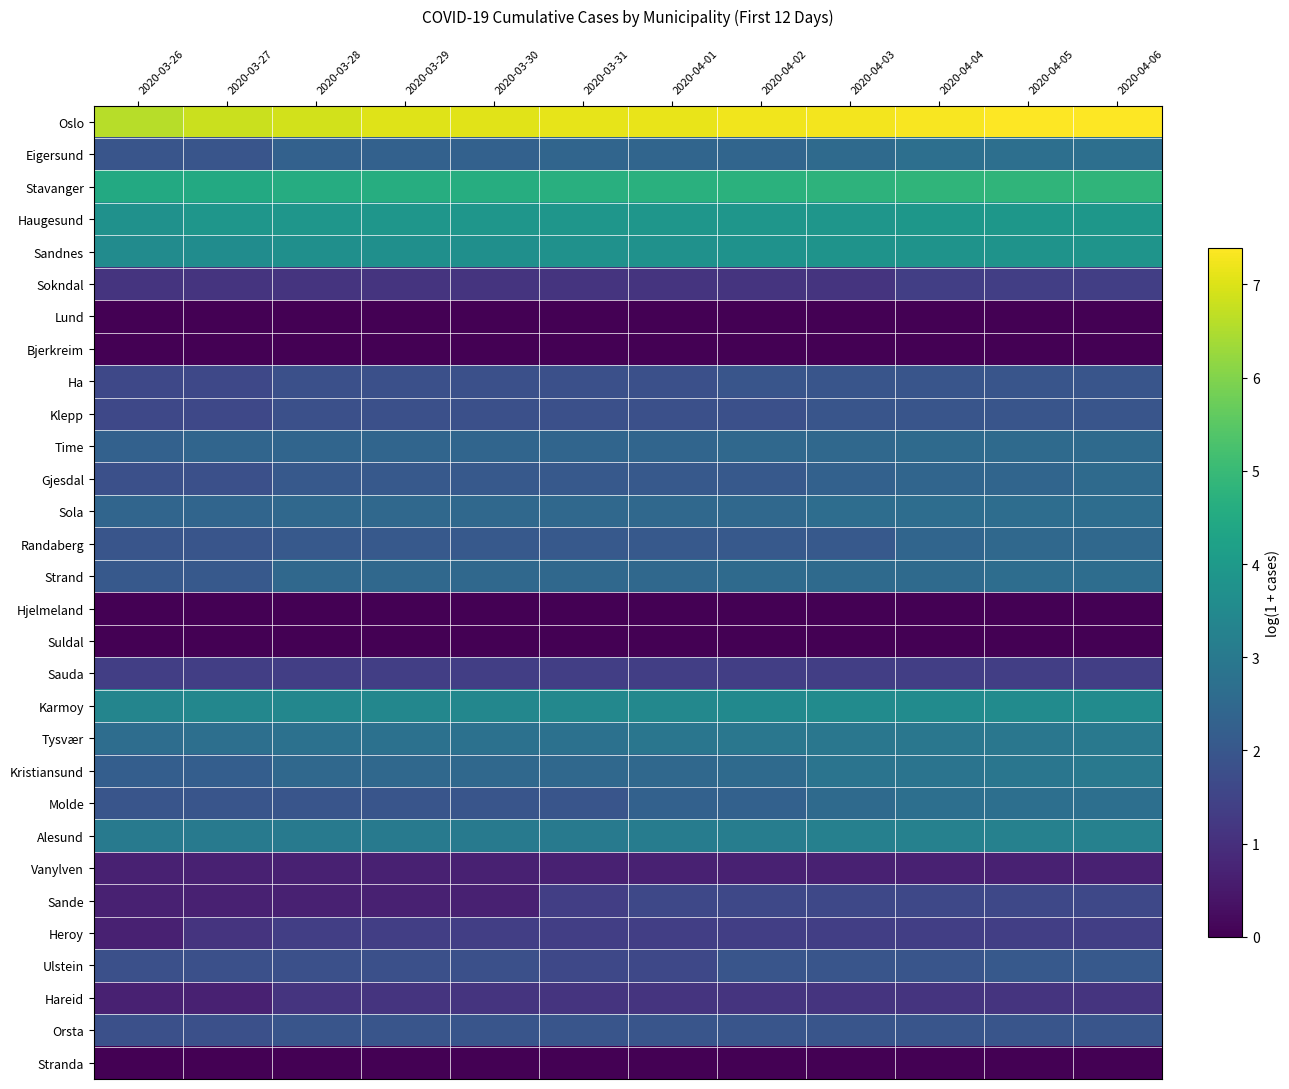

Reading left to right, extract all data points from this chart.

Oslo: 2020-03-26=6.6	2020-03-27=6.8	2020-03-28=6.9	2020-03-29=7.0	2020-03-30=7.1	2020-03-31=7.1	2020-04-01=7.2	2020-04-02=7.2	2020-04-03=7.3	2020-04-04=7.3	2020-04-05=7.4	2020-04-06=7.4
Eigersund: 2020-03-26=1.9	2020-03-27=1.9	2020-03-28=2.3	2020-03-29=2.3	2020-03-30=2.3	2020-03-31=2.4	2020-04-01=2.4	2020-04-02=2.4	2020-04-03=2.6	2020-04-04=2.7	2020-04-05=2.7	2020-04-06=2.7
Stavanger: 2020-03-26=4.5	2020-03-27=4.5	2020-03-28=4.6	2020-03-29=4.6	2020-03-30=4.6	2020-03-31=4.7	2020-04-01=4.7	2020-04-02=4.7	2020-04-03=4.8	2020-04-04=4.8	2020-04-05=4.8	2020-04-06=4.8
Haugesund: 2020-03-26=3.7	2020-03-27=3.9	2020-03-28=3.9	2020-03-29=3.9	2020-03-30=3.9	2020-03-31=3.9	2020-04-01=3.9	2020-04-02=3.9	2020-04-03=3.9	2020-04-04=3.9	2020-04-05=3.9	2020-04-06=3.9
Sandnes: 2020-03-26=3.6	2020-03-27=3.6	2020-03-28=3.7	2020-03-29=3.7	2020-03-30=3.7	2020-03-31=3.7	2020-04-01=3.7	2020-04-02=3.8	2020-04-03=3.8	2020-04-04=3.8	2020-04-05=3.8	2020-04-06=3.8
Sokndal: 2020-03-26=1.1	2020-03-27=1.1	2020-03-28=1.1	2020-03-29=1.1	2020-03-30=1.1	2020-03-31=1.1	2020-04-01=1.1	2020-04-02=1.1	2020-04-03=1.1	2020-04-04=1.4	2020-04-05=1.4	2020-04-06=1.4
Lund: 2020-03-26=0.0	2020-03-27=0.0	2020-03-28=0.0	2020-03-29=0.0	2020-03-30=0.0	2020-03-31=0.0	2020-04-01=0.0	2020-04-02=0.0	2020-04-03=0.0	2020-04-04=0.0	2020-04-05=0.0	2020-04-06=0.0
Bjerkreim: 2020-03-26=0.0	2020-03-27=0.0	2020-03-28=0.0	2020-03-29=0.0	2020-03-30=0.0	2020-03-31=0.0	2020-04-01=0.0	2020-04-02=0.0	2020-04-03=0.0	2020-04-04=0.0	2020-04-05=0.0	2020-04-06=0.0
Ha: 2020-03-26=1.6	2020-03-27=1.6	2020-03-28=1.8	2020-03-29=1.8	2020-03-30=1.8	2020-03-31=1.8	2020-04-01=1.8	2020-04-02=1.9	2020-04-03=1.9	2020-04-04=1.9	2020-04-05=1.9	2020-04-06=1.9
Klepp: 2020-03-26=1.6	2020-03-27=1.6	2020-03-28=1.8	2020-03-29=1.8	2020-03-30=1.8	2020-03-31=1.8	2020-04-01=1.8	2020-04-02=1.8	2020-04-03=1.9	2020-04-04=1.9	2020-04-05=1.9	2020-04-06=1.9
Time: 2020-03-26=2.3	2020-03-27=2.4	2020-03-28=2.4	2020-03-29=2.4	2020-03-30=2.4	2020-03-31=2.4	2020-04-01=2.4	2020-04-02=2.5	2020-04-03=2.5	2020-04-04=2.6	2020-04-05=2.6	2020-04-06=2.6
Gjesdal: 2020-03-26=1.8	2020-03-27=1.8	2020-03-28=2.1	2020-03-29=2.1	2020-03-30=2.1	2020-03-31=2.1	2020-04-01=2.1	2020-04-02=2.1	2020-04-03=2.3	2020-04-04=2.4	2020-04-05=2.4	2020-04-06=2.6
Sola: 2020-03-26=2.4	2020-03-27=2.4	2020-03-28=2.5	2020-03-29=2.5	2020-03-30=2.5	2020-03-31=2.5	2020-04-01=2.5	2020-04-02=2.5	2020-04-03=2.6	2020-04-04=2.6	2020-04-05=2.6	2020-04-06=2.6
Randaberg: 2020-03-26=1.9	2020-03-27=1.9	2020-03-28=2.1	2020-03-29=2.1	2020-03-30=2.1	2020-03-31=2.1	2020-04-01=2.1	2020-04-02=2.1	2020-04-03=2.1	2020-04-04=2.4	2020-04-05=2.5	2020-04-06=2.5
Strand: 2020-03-26=2.1	2020-03-27=2.1	2020-03-28=2.5	2020-03-29=2.5	2020-03-30=2.5	2020-03-31=2.5	2020-04-01=2.5	2020-04-02=2.6	2020-04-03=2.6	2020-04-04=2.6	2020-04-05=2.6	2020-04-06=2.6
Hjelmeland: 2020-03-26=0.0	2020-03-27=0.0	2020-03-28=0.0	2020-03-29=0.0	2020-03-30=0.0	2020-03-31=0.0	2020-04-01=0.0	2020-04-02=0.0	2020-04-03=0.0	2020-04-04=0.0	2020-04-05=0.0	2020-04-06=0.0
Suldal: 2020-03-26=0.0	2020-03-27=0.0	2020-03-28=0.0	2020-03-29=0.0	2020-03-30=0.0	2020-03-31=0.0	2020-04-01=0.0	2020-04-02=0.0	2020-04-03=0.0	2020-04-04=0.0	2020-04-05=0.0	2020-04-06=0.0
Sauda: 2020-03-26=1.4	2020-03-27=1.4	2020-03-28=1.4	2020-03-29=1.4	2020-03-30=1.4	2020-03-31=1.4	2020-04-01=1.4	2020-04-02=1.4	2020-04-03=1.4	2020-04-04=1.4	2020-04-05=1.4	2020-04-06=1.4
Karmoy: 2020-03-26=3.4	2020-03-27=3.4	2020-03-28=3.4	2020-03-29=3.4	2020-03-30=3.4	2020-03-31=3.5	2020-04-01=3.5	2020-04-02=3.5	2020-04-03=3.6	2020-04-04=3.6	2020-04-05=3.6	2020-04-06=3.6
Tysvær: 2020-03-26=2.6	2020-03-27=2.7	2020-03-28=2.8	2020-03-29=2.8	2020-03-30=2.8	2020-03-31=2.8	2020-04-01=2.9	2020-04-02=2.9	2020-04-03=2.9	2020-04-04=2.9	2020-04-05=2.9	2020-04-06=3.0
Kristiansund: 2020-03-26=2.2	2020-03-27=2.2	2020-03-28=2.5	2020-03-29=2.5	2020-03-30=2.5	2020-03-31=2.5	2020-04-01=2.5	2020-04-02=2.6	2020-04-03=2.8	2020-04-04=2.8	2020-04-05=2.9	2020-04-06=3.0
Molde: 2020-03-26=1.9	2020-03-27=1.9	2020-03-28=1.9	2020-03-29=1.9	2020-03-30=1.9	2020-03-31=1.9	2020-04-01=2.3	2020-04-02=2.3	2020-04-03=2.6	2020-04-04=2.7	2020-04-05=2.7	2020-04-06=2.7
Alesund: 2020-03-26=3.0	2020-03-27=3.0	2020-03-28=3.0	2020-03-29=3.0	2020-03-30=3.0	2020-03-31=3.0	2020-04-01=3.1	2020-04-02=3.1	2020-04-03=3.2	2020-04-04=3.3	2020-04-05=3.3	2020-04-06=3.3
Vanylven: 2020-03-26=0.7	2020-03-27=0.7	2020-03-28=0.7	2020-03-29=0.7	2020-03-30=0.7	2020-03-31=0.7	2020-04-01=0.7	2020-04-02=0.7	2020-04-03=0.7	2020-04-04=0.7	2020-04-05=0.7	2020-04-06=0.7
Sande: 2020-03-26=0.7	2020-03-27=0.7	2020-03-28=0.7	2020-03-29=0.7	2020-03-30=0.7	2020-03-31=1.4	2020-04-01=1.6	2020-04-02=1.6	2020-04-03=1.6	2020-04-04=1.6	2020-04-05=1.6	2020-04-06=1.6
Heroy: 2020-03-26=0.7	2020-03-27=1.1	2020-03-28=1.4	2020-03-29=1.4	2020-03-30=1.4	2020-03-31=1.4	2020-04-01=1.4	2020-04-02=1.4	2020-04-03=1.4	2020-04-04=1.4	2020-04-05=1.4	2020-04-06=1.4
Ulstein: 2020-03-26=1.8	2020-03-27=1.8	2020-03-28=1.8	2020-03-29=1.8	2020-03-30=1.8	2020-03-31=1.6	2020-04-01=1.6	2020-04-02=1.9	2020-04-03=1.9	2020-04-04=1.9	2020-04-05=2.1	2020-04-06=2.1
Hareid: 2020-03-26=0.7	2020-03-27=0.7	2020-03-28=1.1	2020-03-29=1.1	2020-03-30=1.1	2020-03-31=1.1	2020-04-01=1.1	2020-04-02=1.1	2020-04-03=1.1	2020-04-04=1.1	2020-04-05=1.1	2020-04-06=1.1
Orsta: 2020-03-26=1.8	2020-03-27=1.8	2020-03-28=1.9	2020-03-29=1.9	2020-03-30=1.9	2020-03-31=1.9	2020-04-01=1.9	2020-04-02=1.9	2020-04-03=1.9	2020-04-04=1.9	2020-04-05=1.9	2020-04-06=1.9
Stranda: 2020-03-26=0.0	2020-03-27=0.0	2020-03-28=0.0	2020-03-29=0.0	2020-03-30=0.0	2020-03-31=0.0	2020-04-01=0.0	2020-04-02=0.0	2020-04-03=0.0	2020-04-04=0.0	2020-04-05=0.0	2020-04-06=0.0